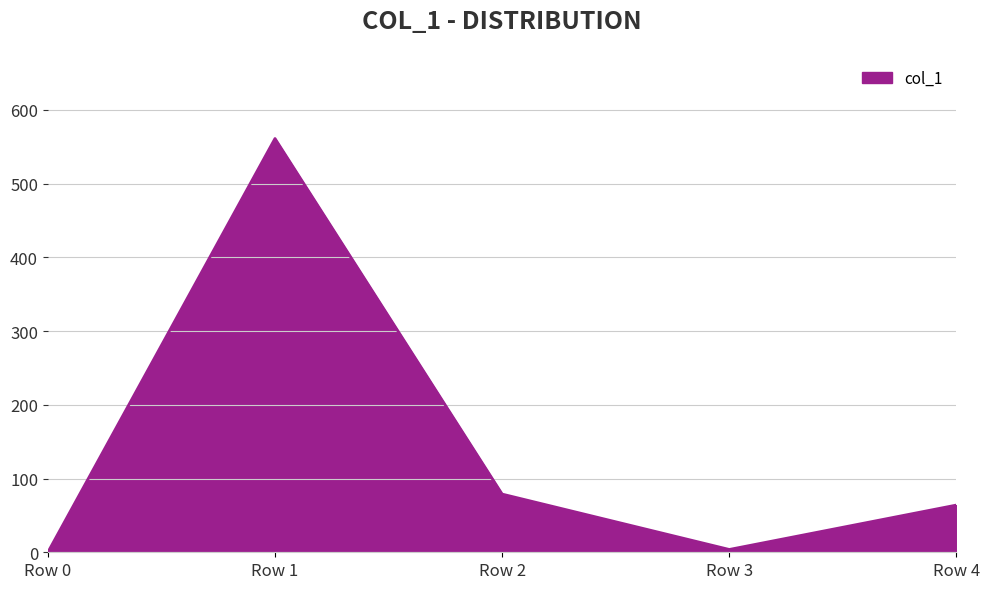

Is it true that the value at Row 0 is 0.0?

True